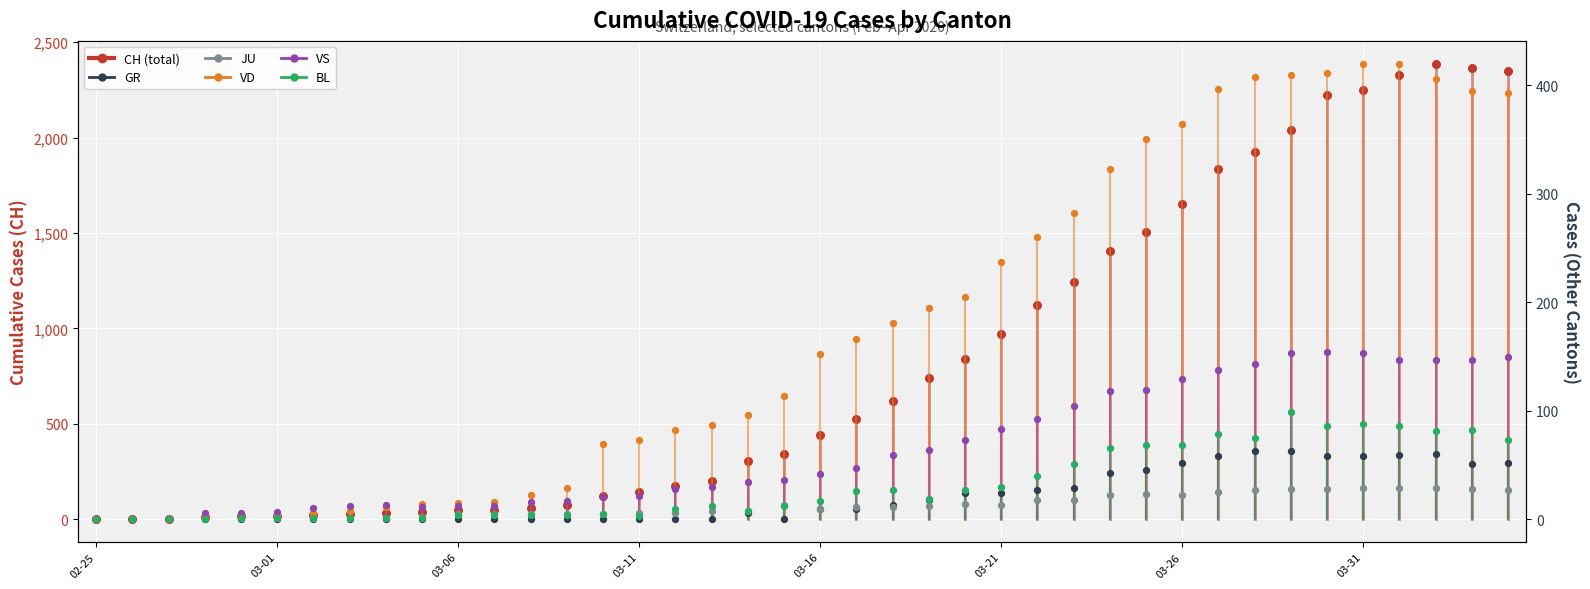

Which series contains the highest Y value?

CH